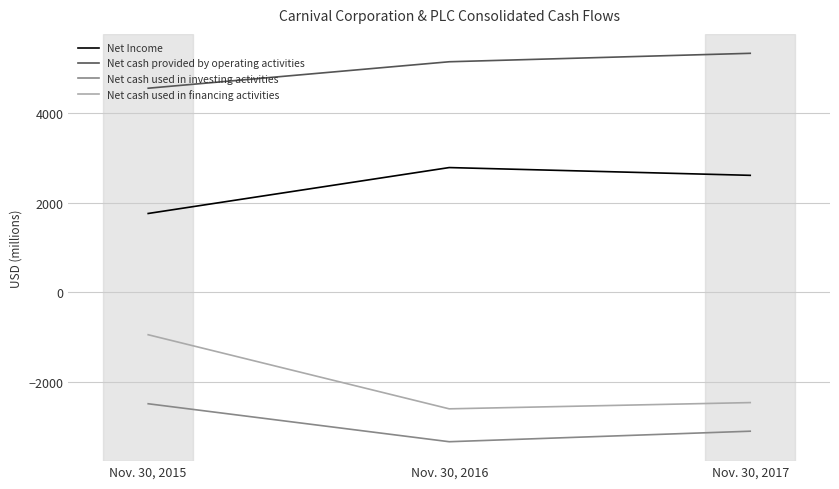

What is the difference between the second highest and minimum values in the Net cash used in investing activities series?

234